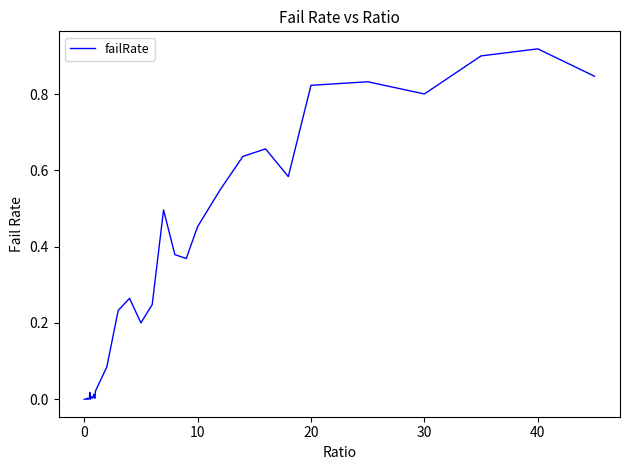

Is this an area chart (filled region under the line)?

No